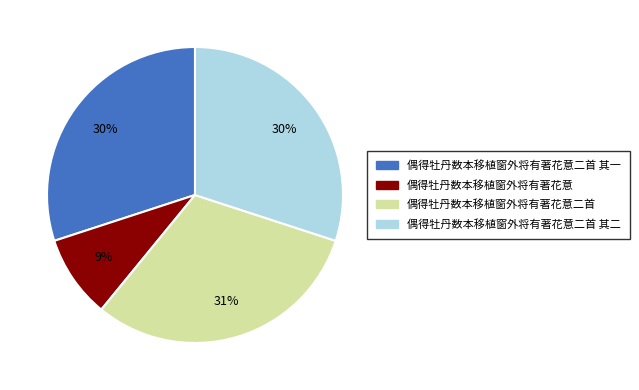

What is the largest slice in the pie chart?

偶得牡丹数本移植窗外将有著花意二首